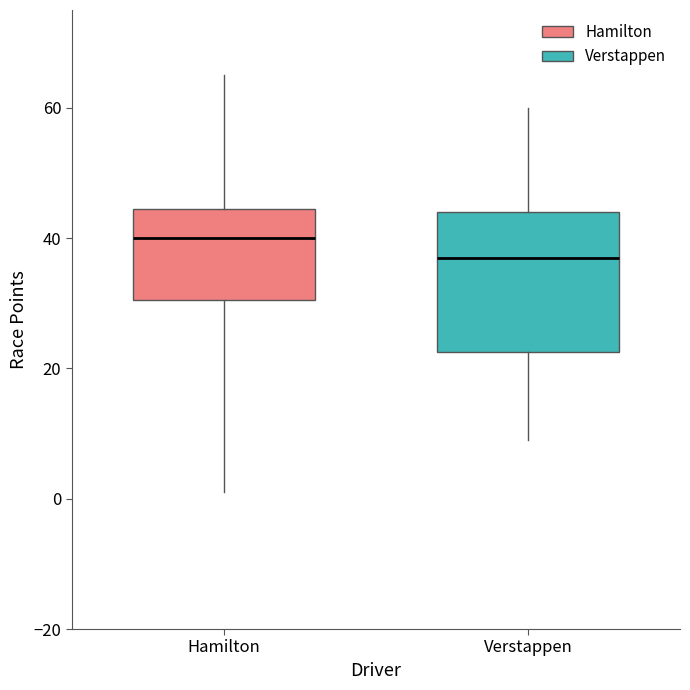

Comparing the boxes themselves (not the whiskers), which one is the tallest?

Verstappen